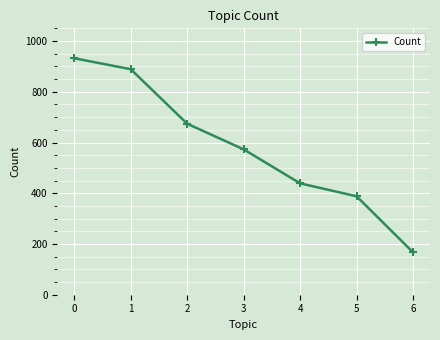

Between 6 and 4, which is larger?

4